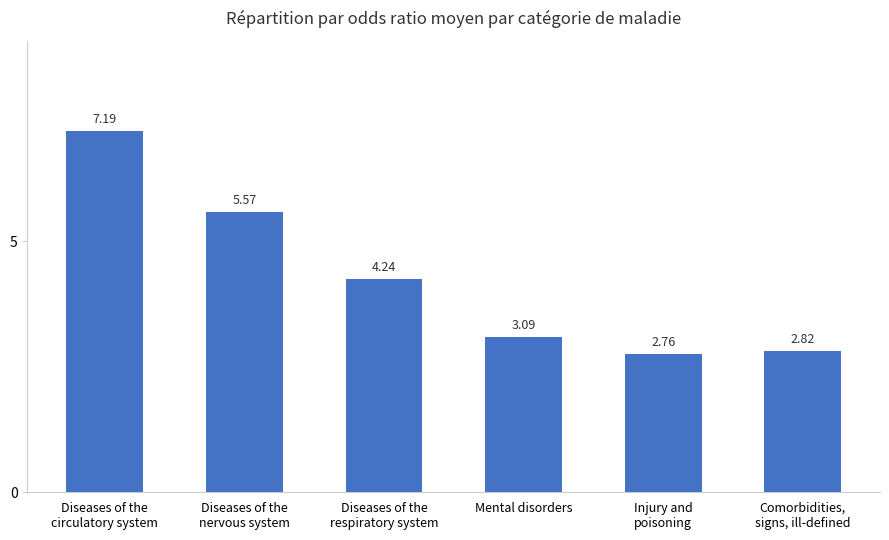

At which category does the chart reach its peak across all series?

Diseases of the
circulatory system